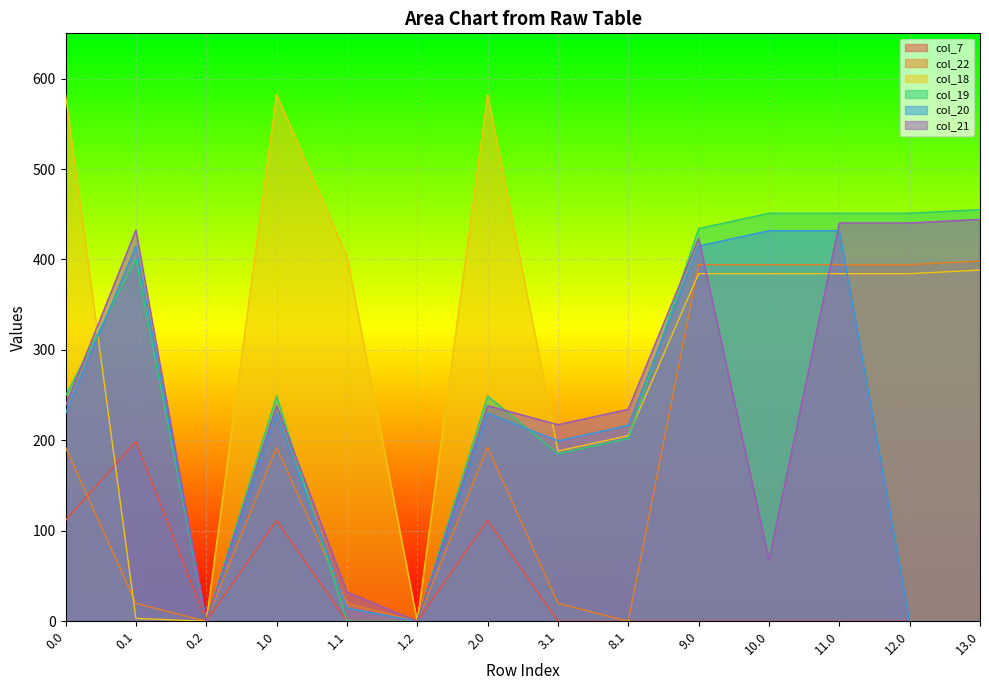

The value of col_21 at 1.0 is 238.4. True or false?

True